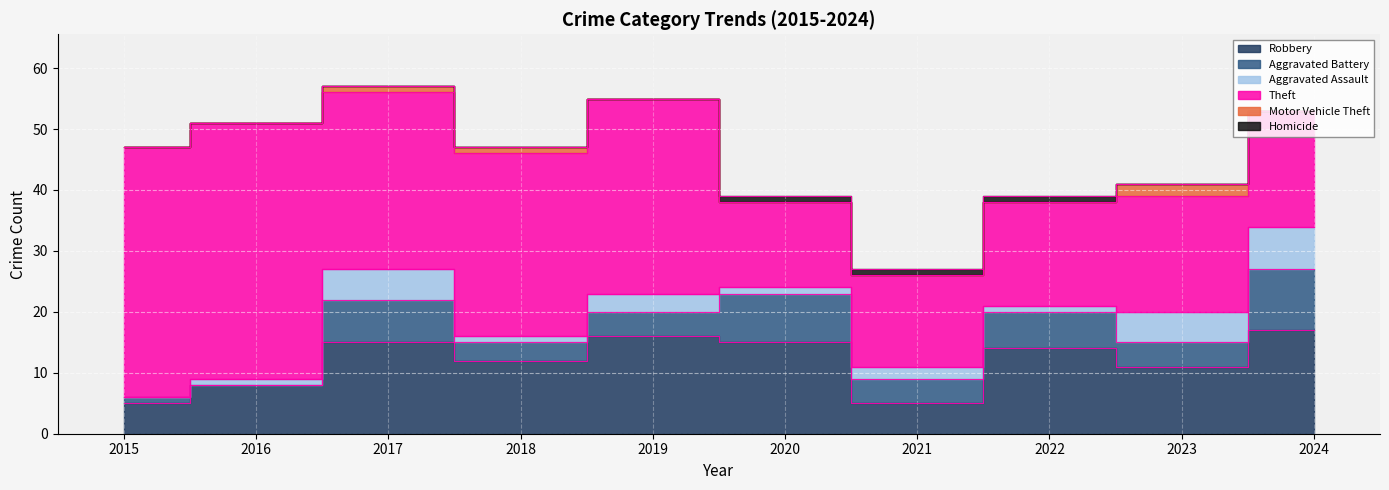

What are all the series names shown in the legend?

Robbery, Aggravated Battery, Aggravated Assault, Theft, Motor Vehicle Theft, Homicide